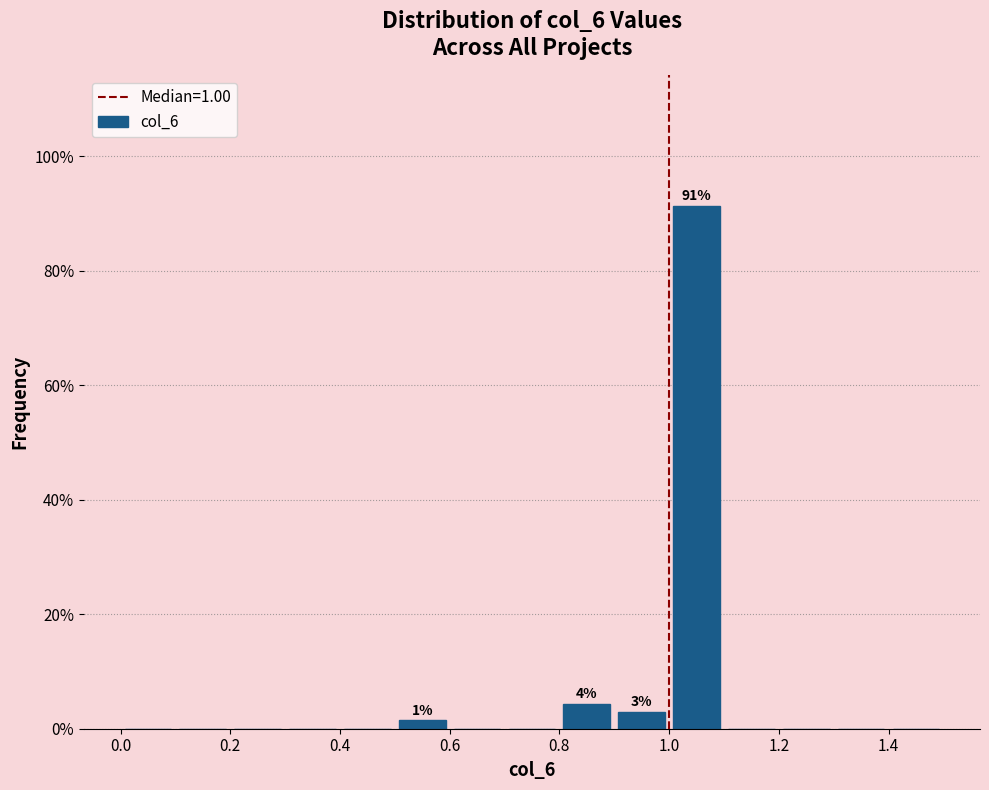

Which range on the x-axis has the tallest bar?

1.0 to 1.1